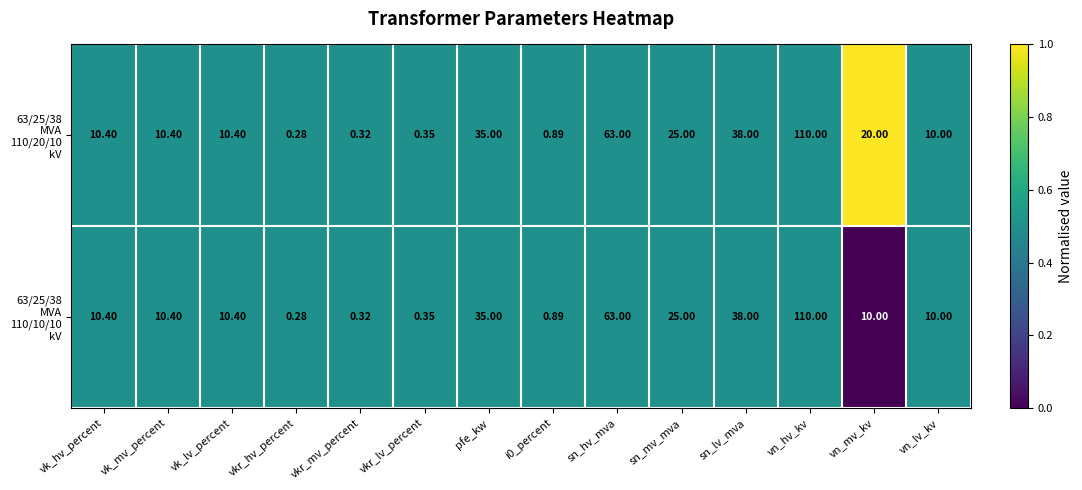

Which series has the largest total across all categories?

63/25/38 MVA 110/20/10 kV